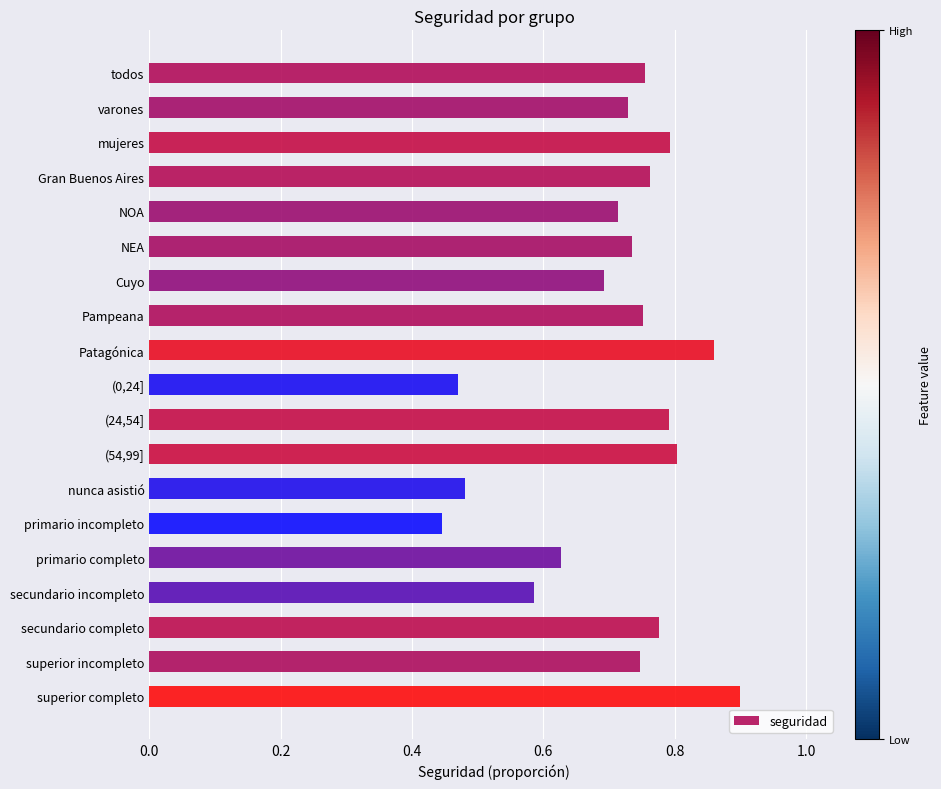

Between (0,24] and NOA, which is larger?

NOA